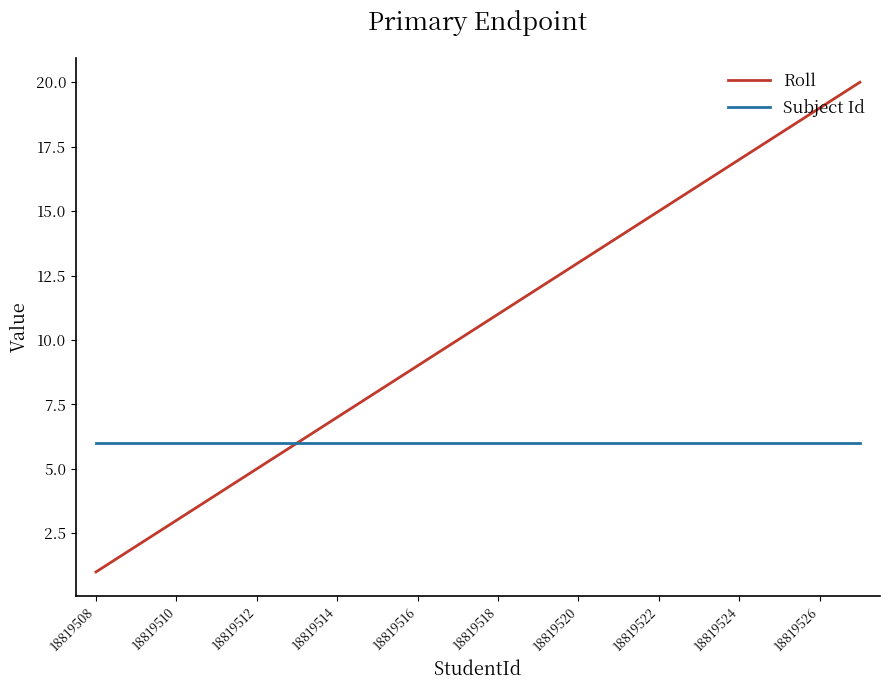

Which series has the largest range (max minus min)?

Roll